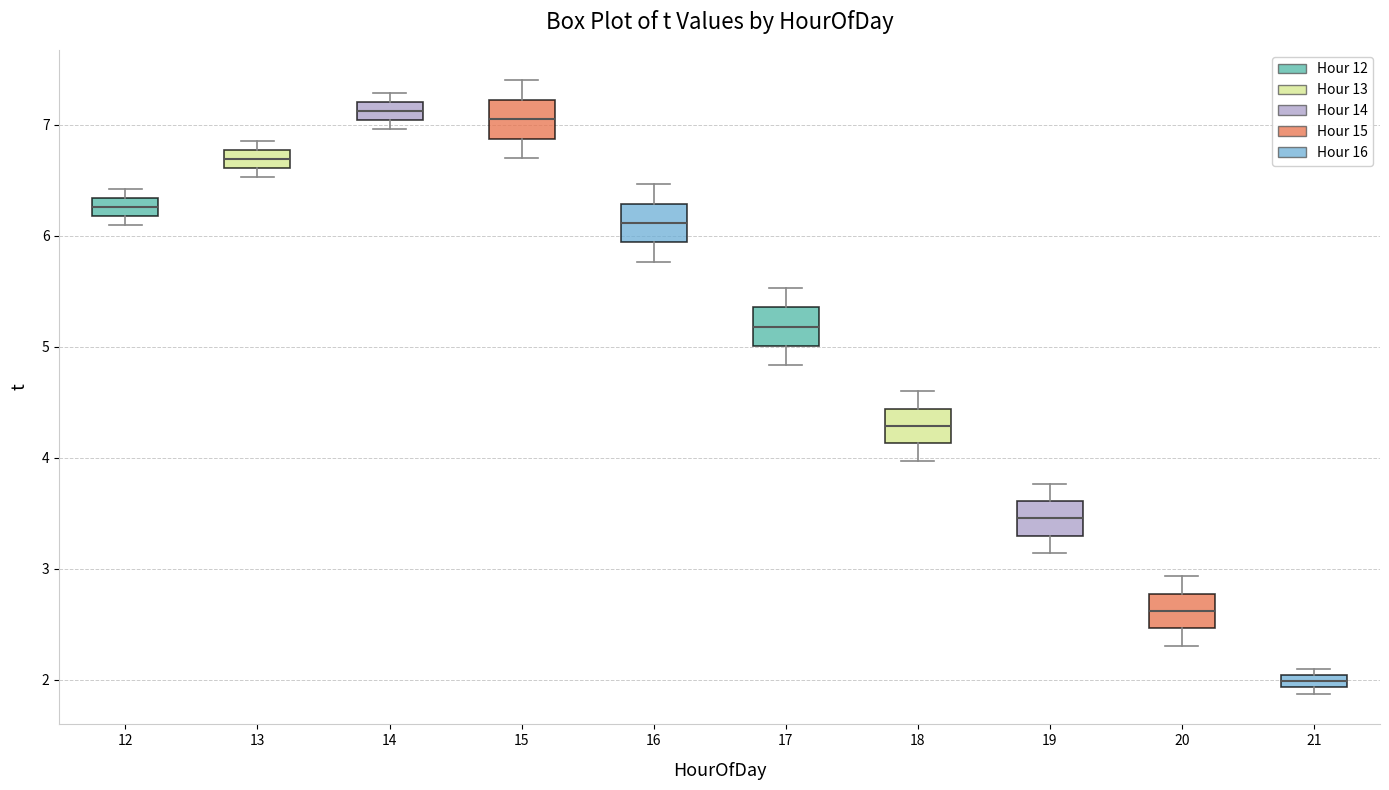

Where is the upper edge of the box at x = 14 on the y-axis? The values are not printed on the chart, so give them approximately, as read against the axis.

7.2